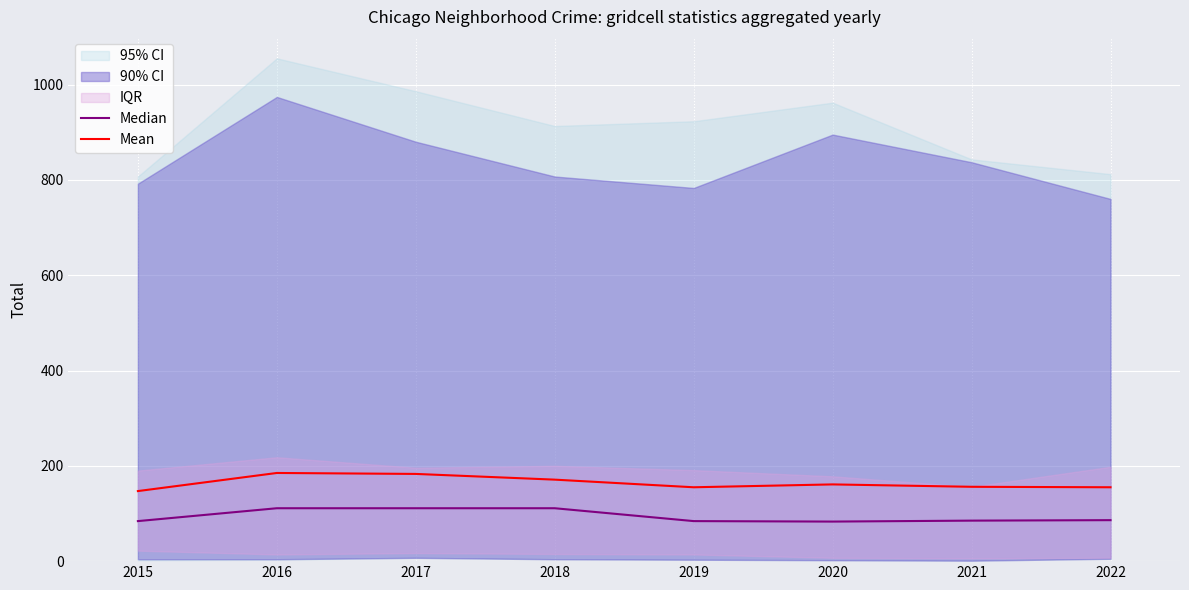

At which category is the sum across all series the highest?

2016